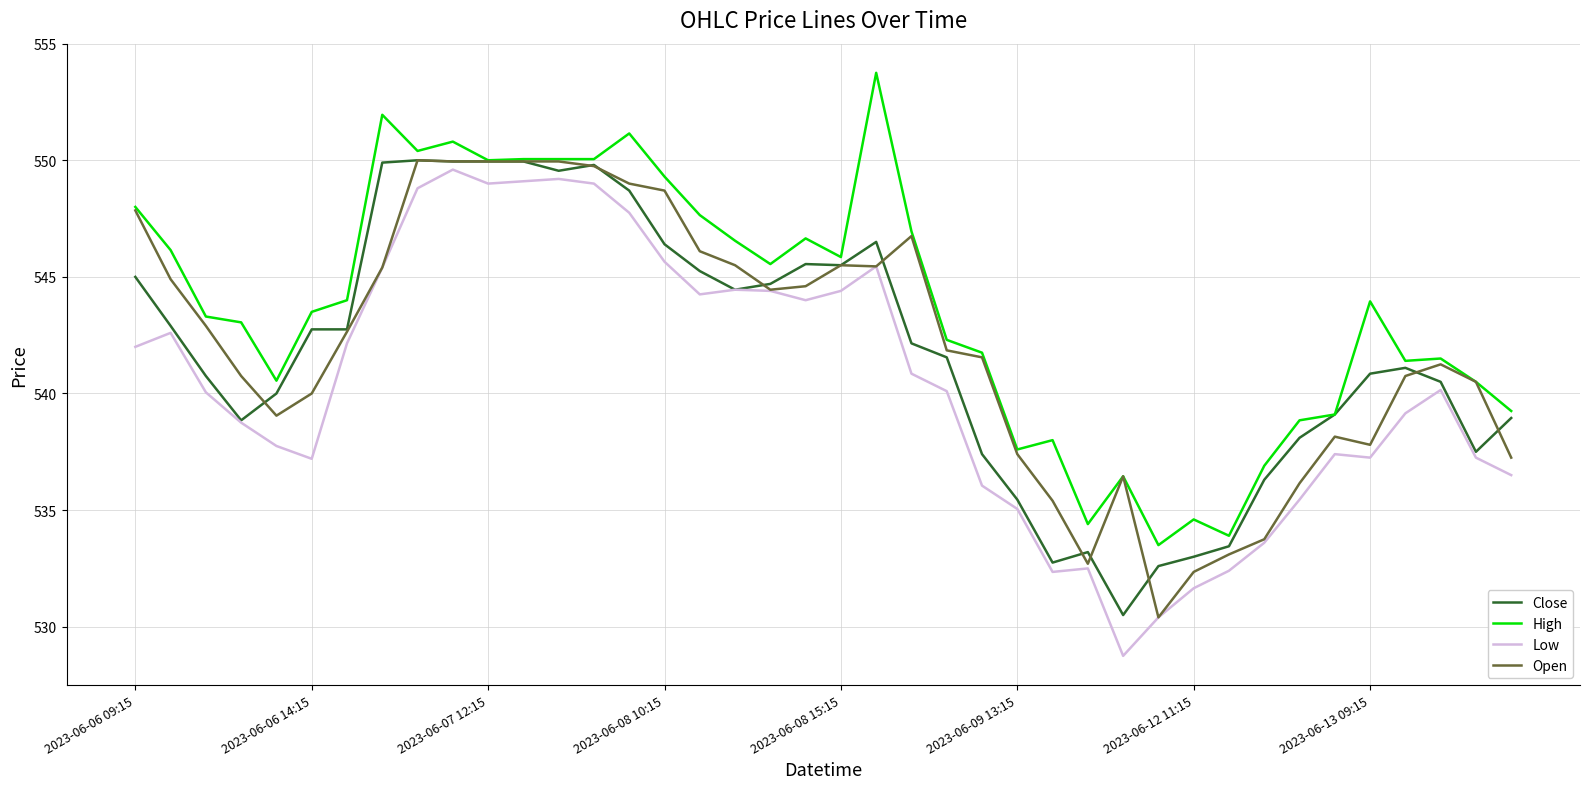

How many series are shown in this chart?

4